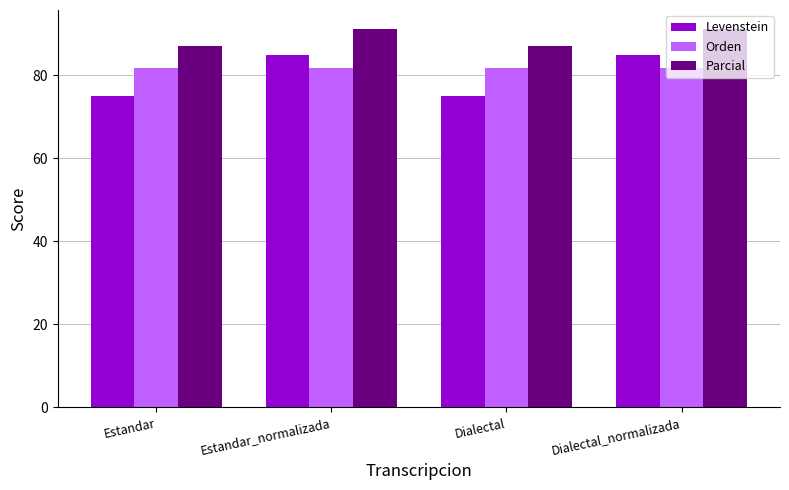

At Dialectal, list the series in order from largest to smallest.

Parcial, Orden, Levenstein